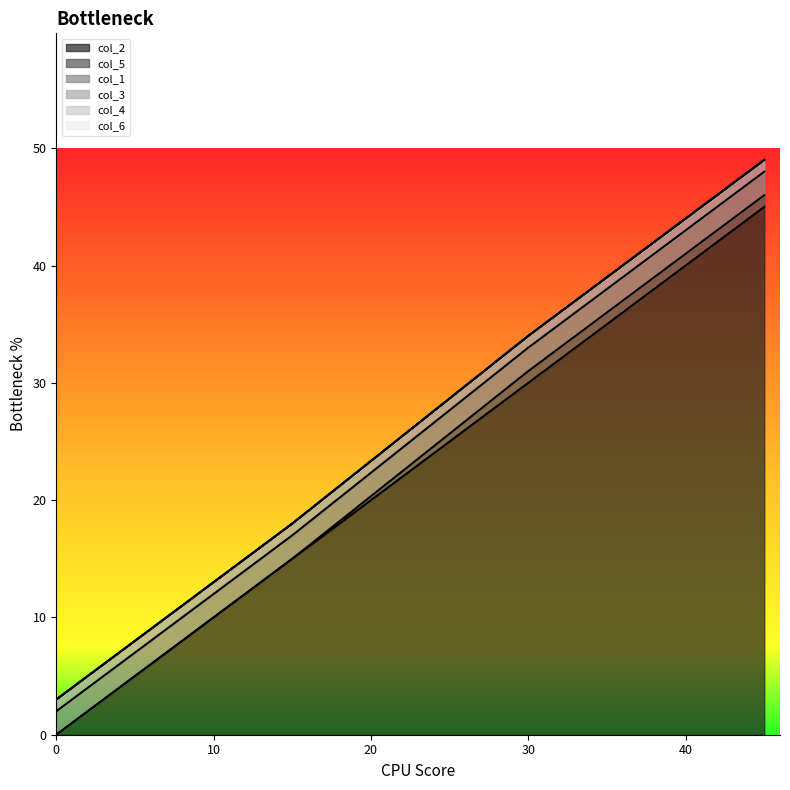

Reading left to right, extract all data points from this chart.

col_2: 0	15	30	45
col_5: 0	0	1	1
col_1: 2	2	2	2
col_3: 1	1	1	1
col_4: 0	0	0	0
col_6: 0	0	0	0